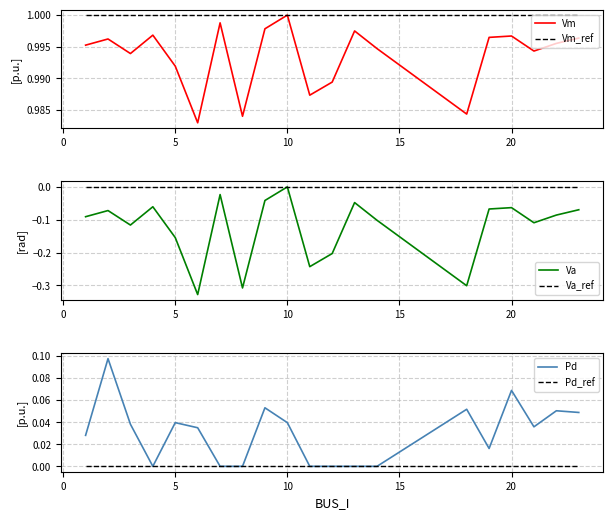

The value of Vm_ref at 20 is 1.0. True or false?

True